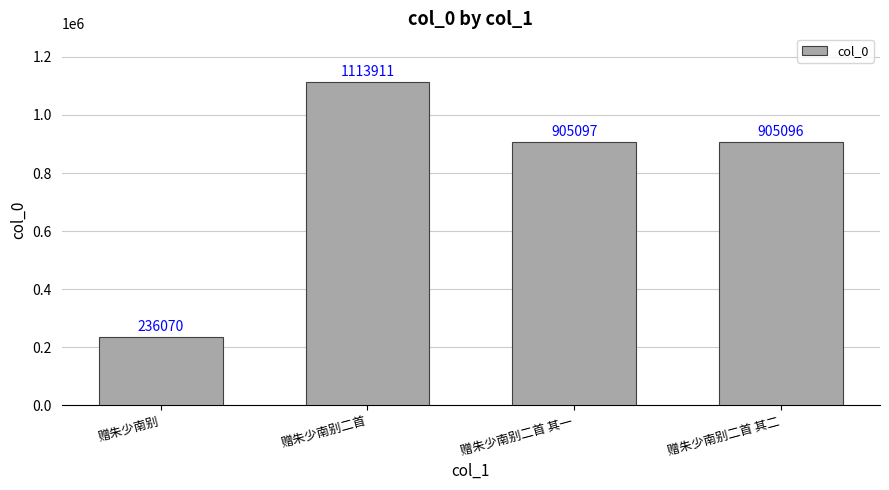

Where does the data first go above 905097?

赠朱少南别二首